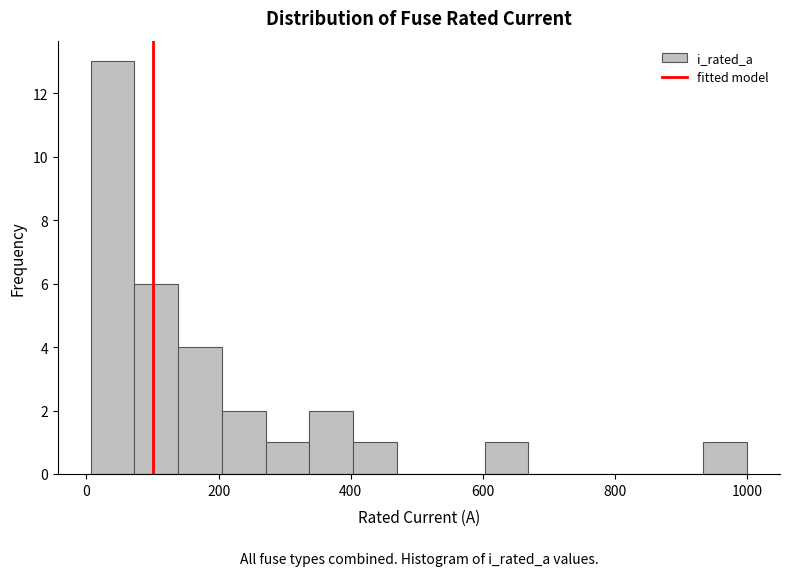

Read against the x-axis, roughly where is the centre of the tallest bar?

40